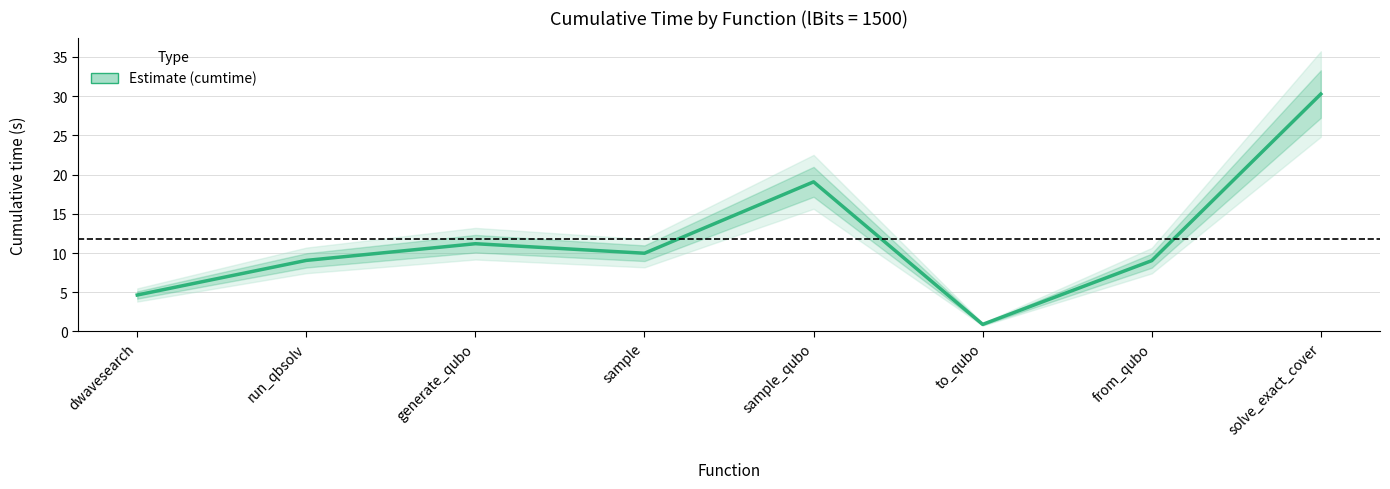

What is the sum of all values?

94.2